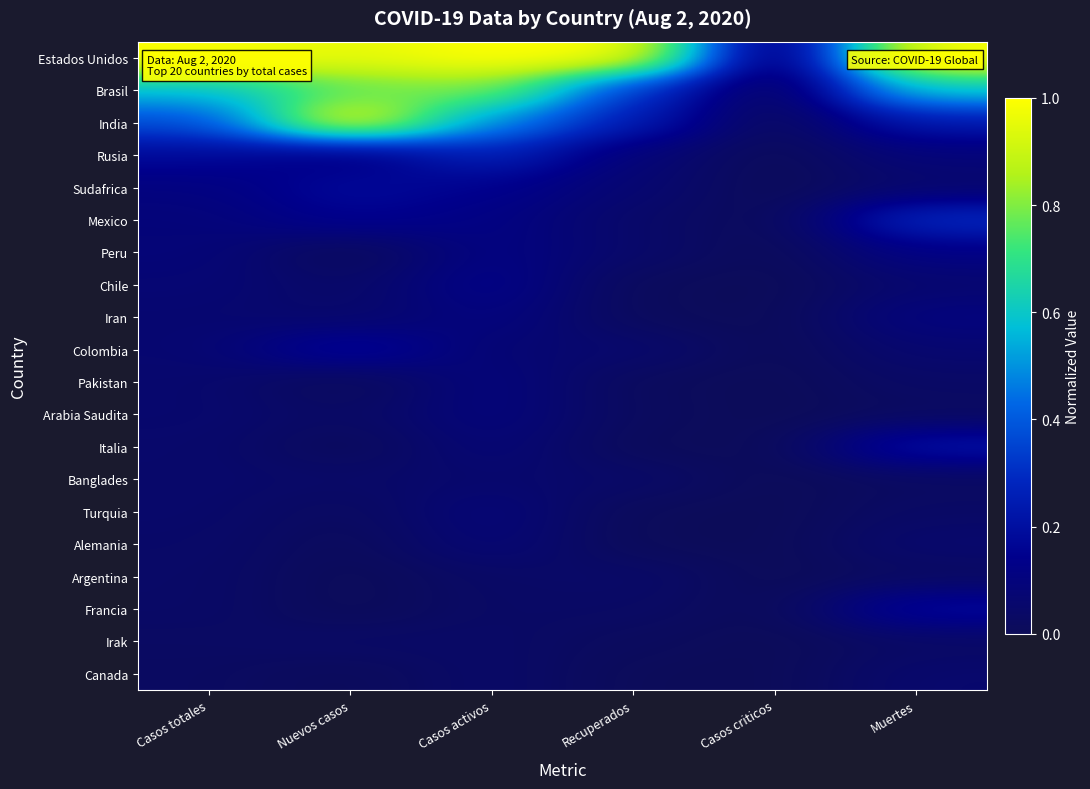

List the series in order of their peak value, highest first.

Estados Unidos, India, Brasil, Mexico, Rusia, Italia, Colombia, Francia, Sudafrica, Chile, Peru, Iran, Pakistan, Arabia Saudita, Turquia, Alemania, Banglades, Canada, Argentina, Irak